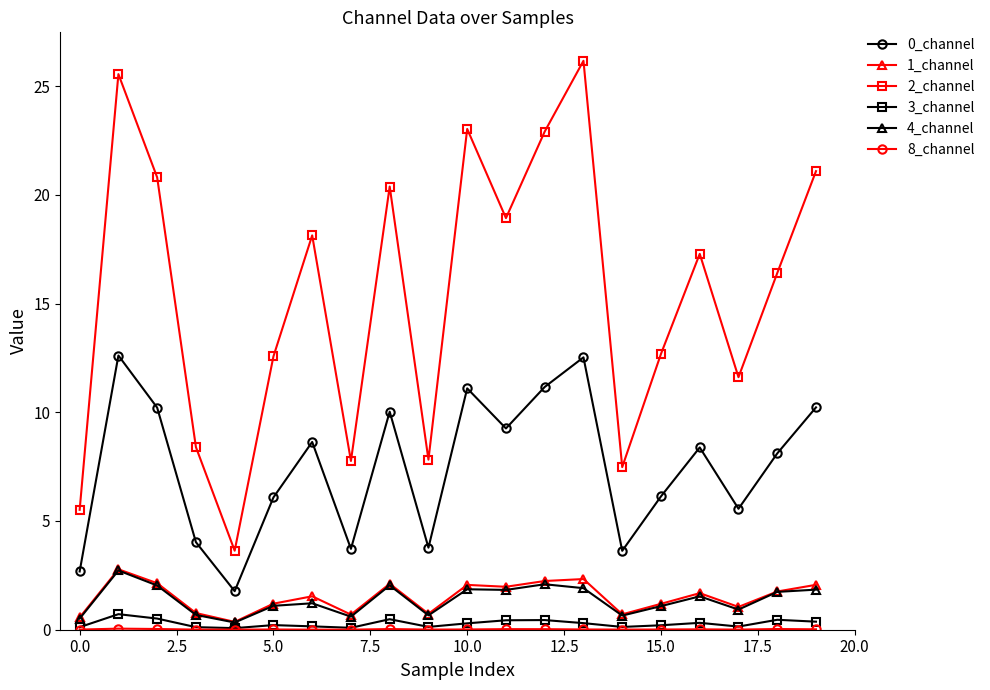

What is the value of the 1_channel point at the 10th from the left?

0.7